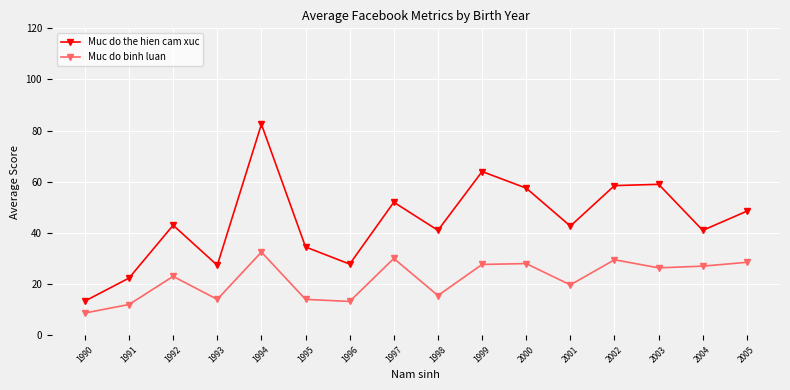

Which category has the lowest value in the Muc do binh luan series?

1990